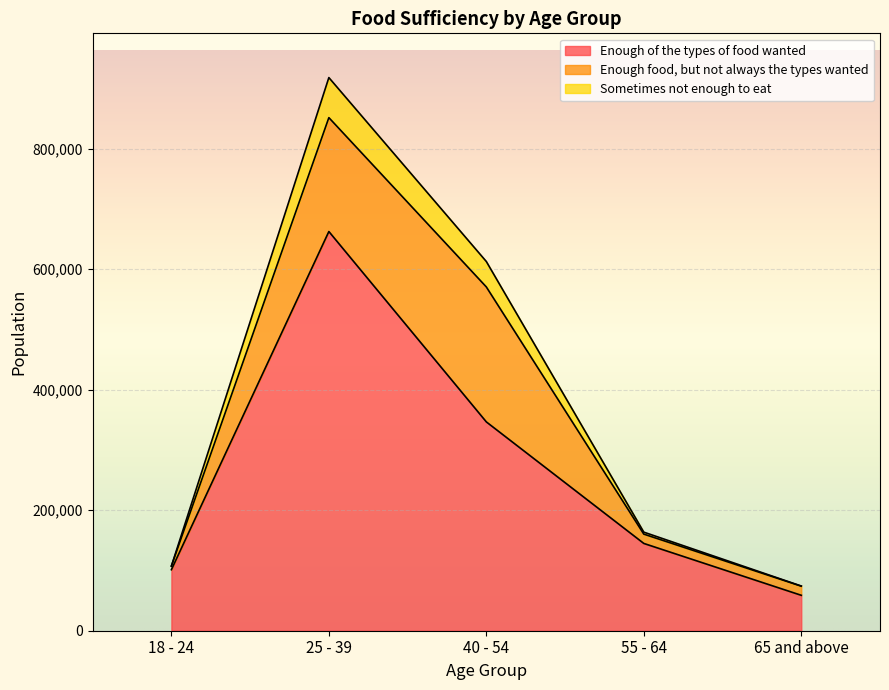

What is the label of the 1st point from the left?

18 - 24